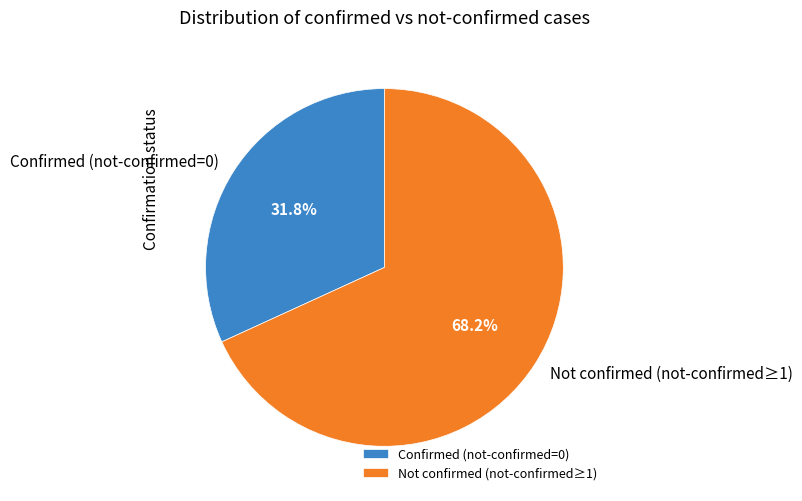

Is there a majority slice in this chart?

Yes